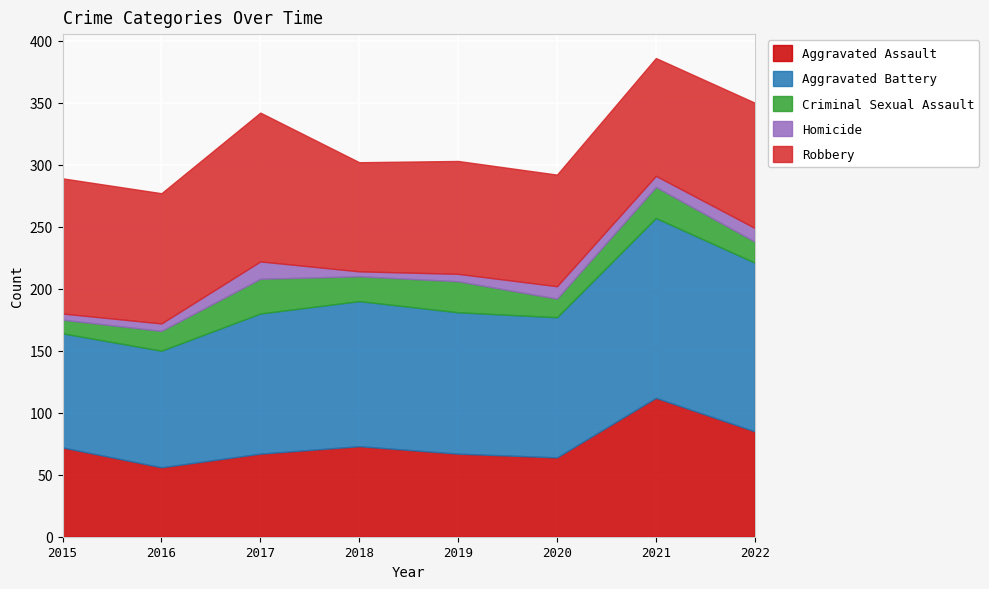

At how many categories does at least one series exceed 9?

8